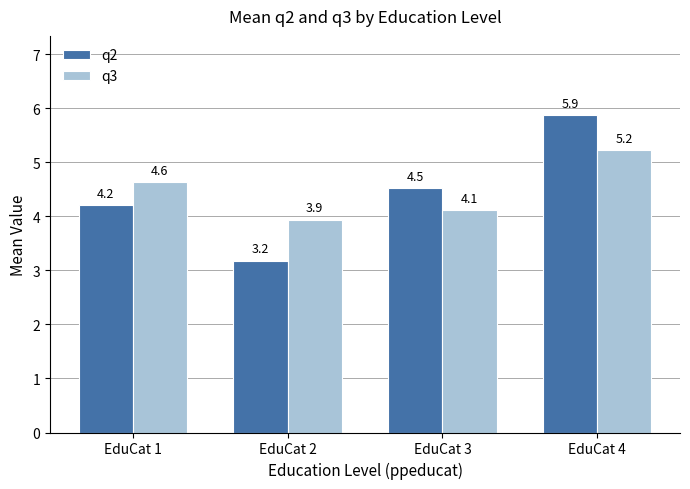

Which series changed the most between EduCat 1 and EduCat 4?

q2